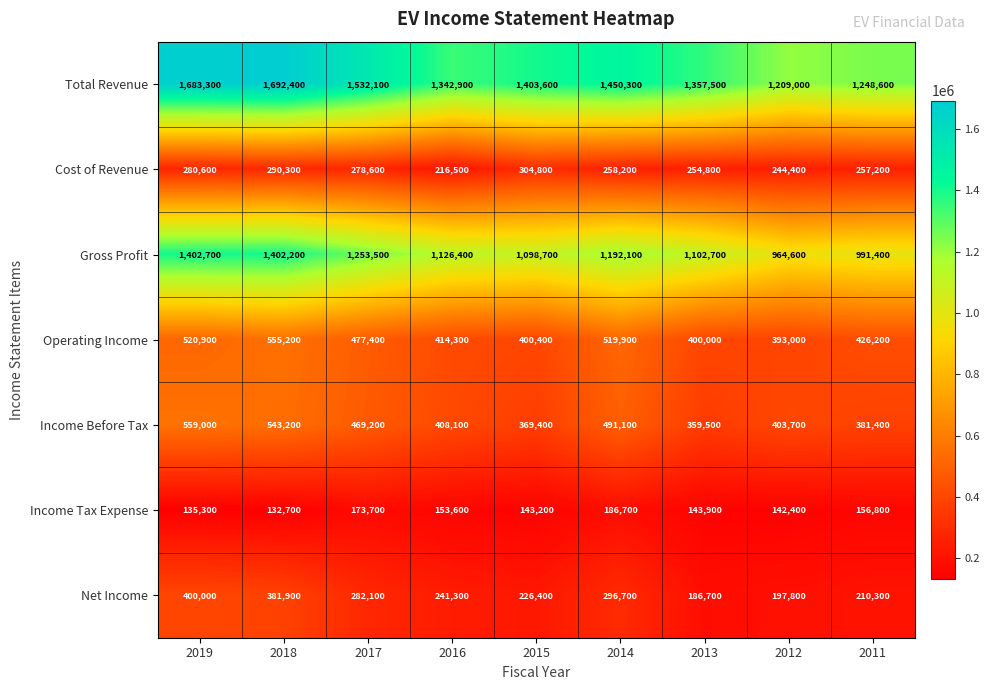

What is the difference between the highest and lowest values at 2012?

1066600